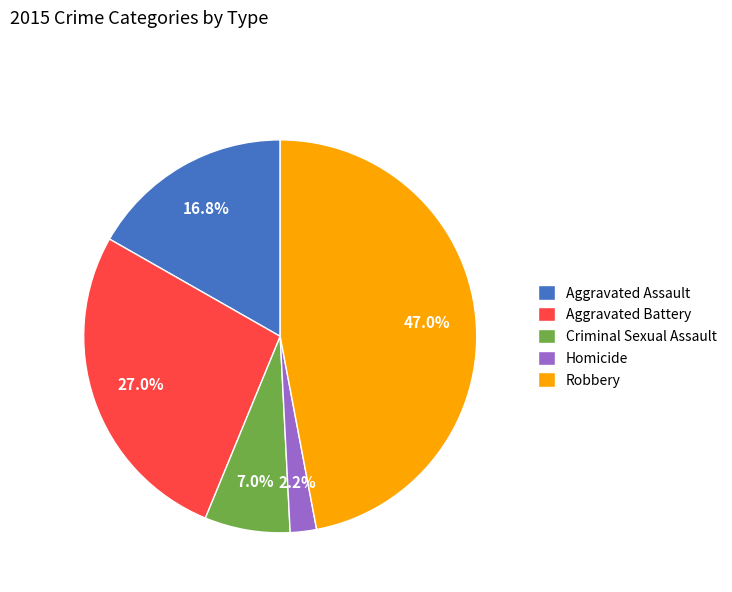

Does Aggravated Battery account for over 50% of the chart?

No